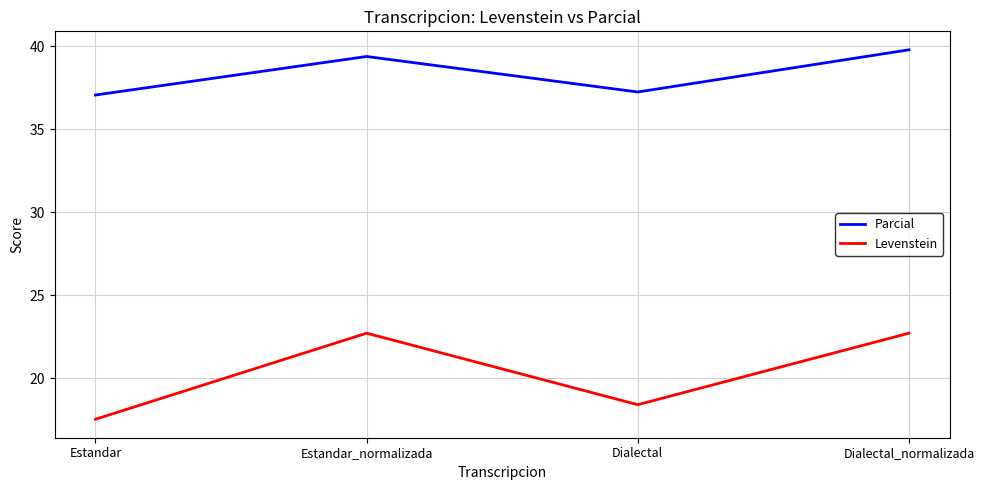

What is the sum of the Parcial values at Dialectal_normalizada and Estandar?

76.9